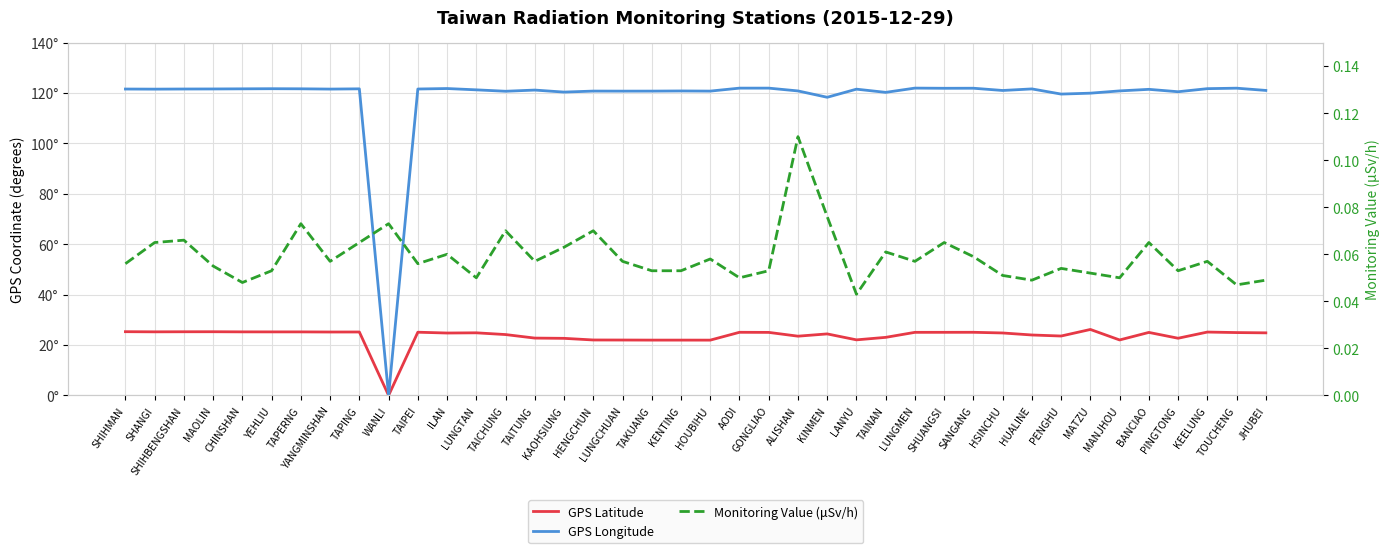

How many interior local valleys does the GPS Latitude series have?

10